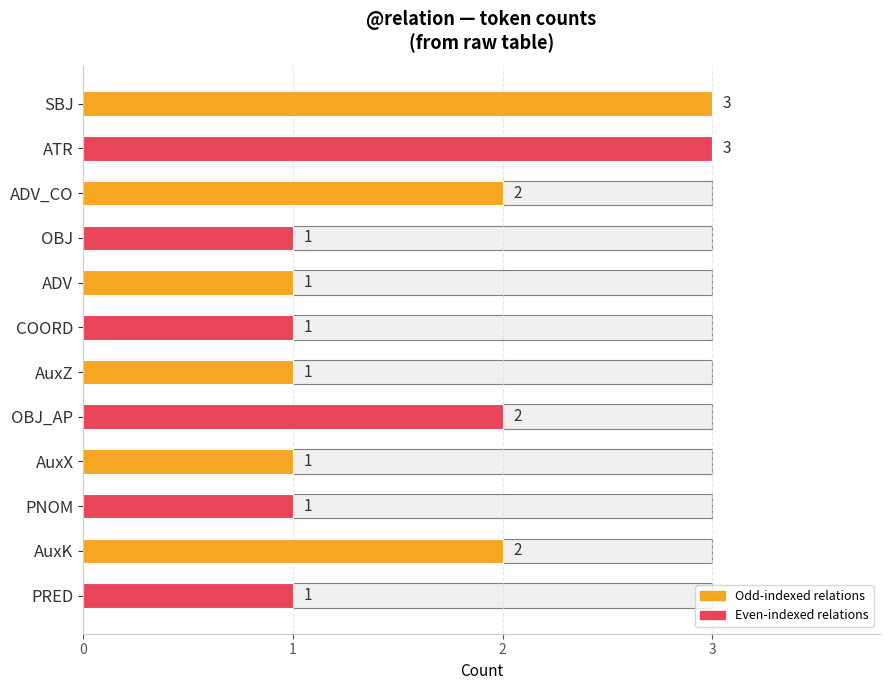

What is the difference between the second highest and minimum values?

2